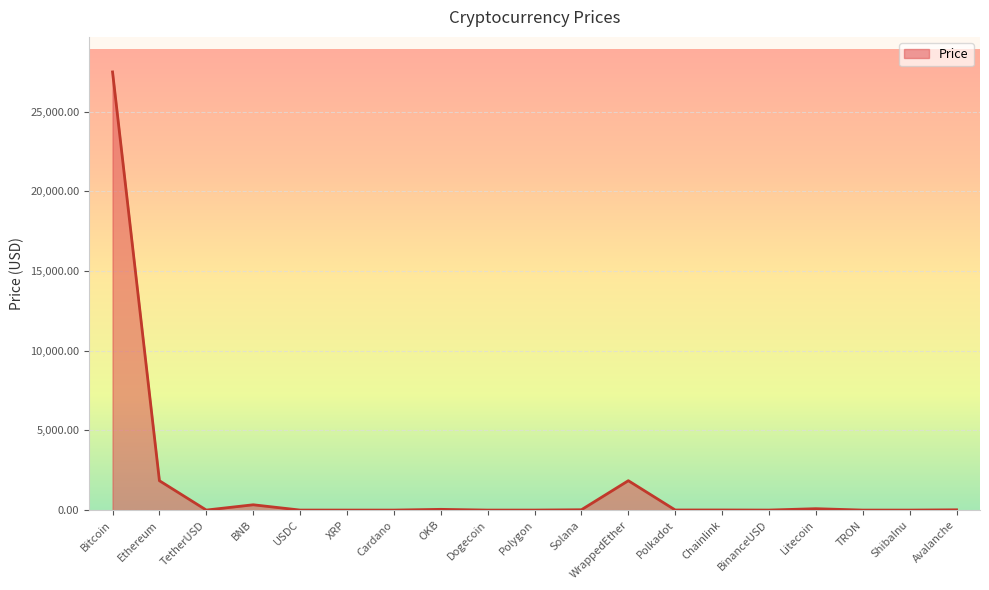

How many distinct data groups are displayed?

1